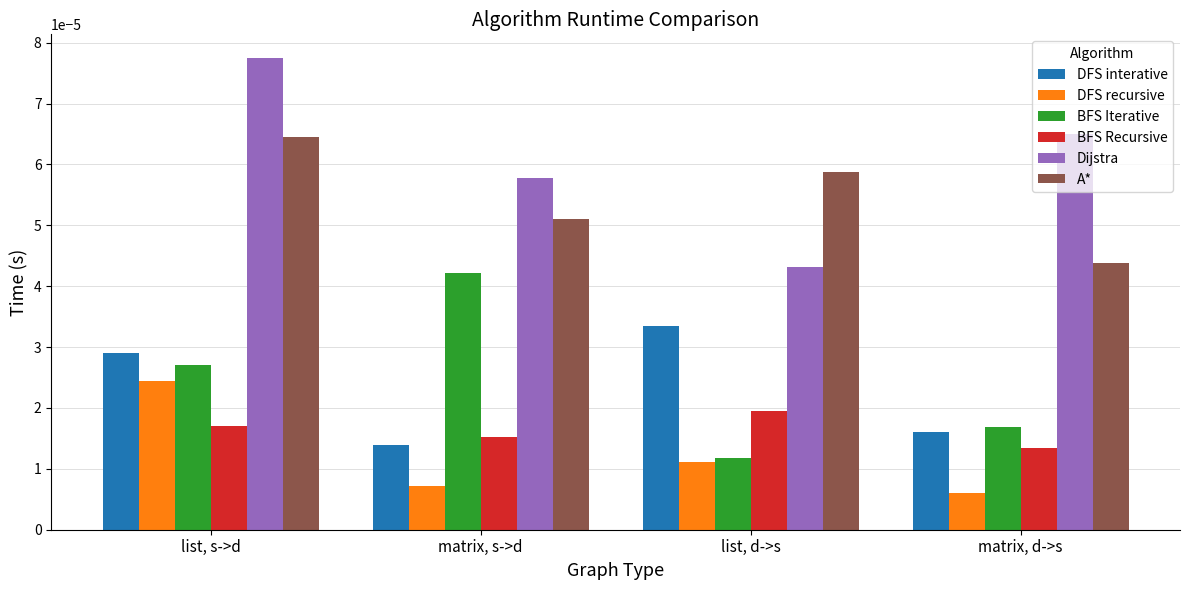

At how many categories does at least one series exceed 0?

4